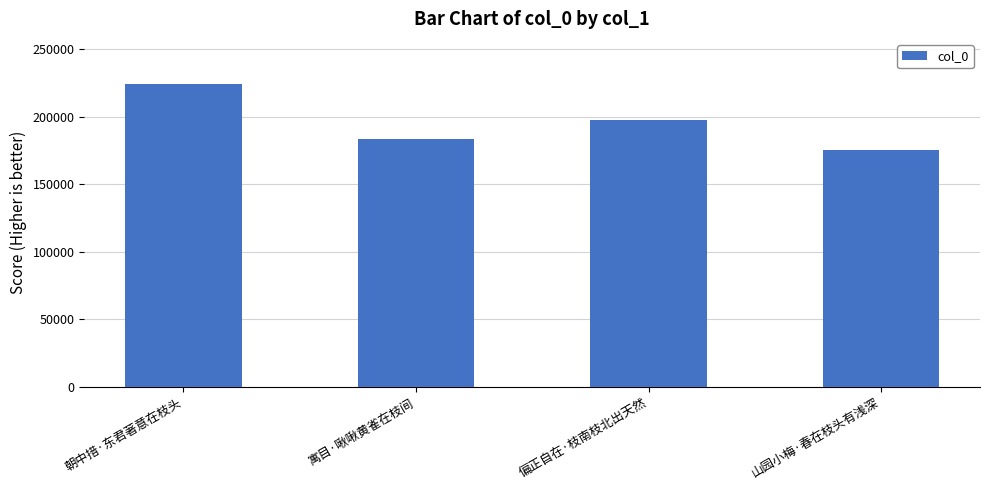

What is the ratio of the value at 寓目·啾啾黄雀在枝间 to the value at 山园小梅·春在枝头有浅深?

1.0